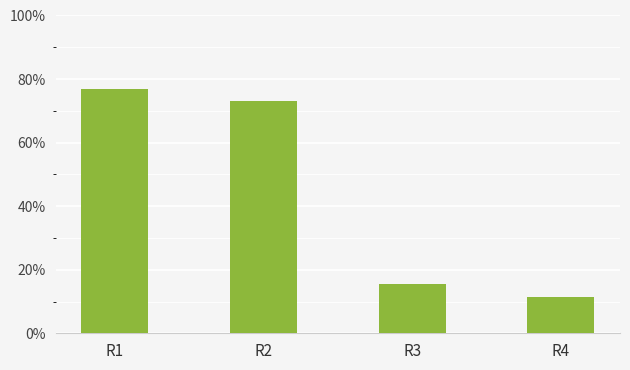

List the labels in order of value, smallest first.

R4, R3, R2, R1